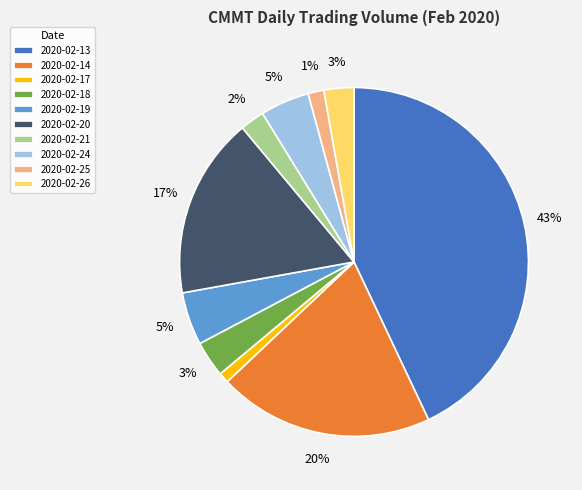

Does 2020-02-25 account for over 50% of the chart?

No